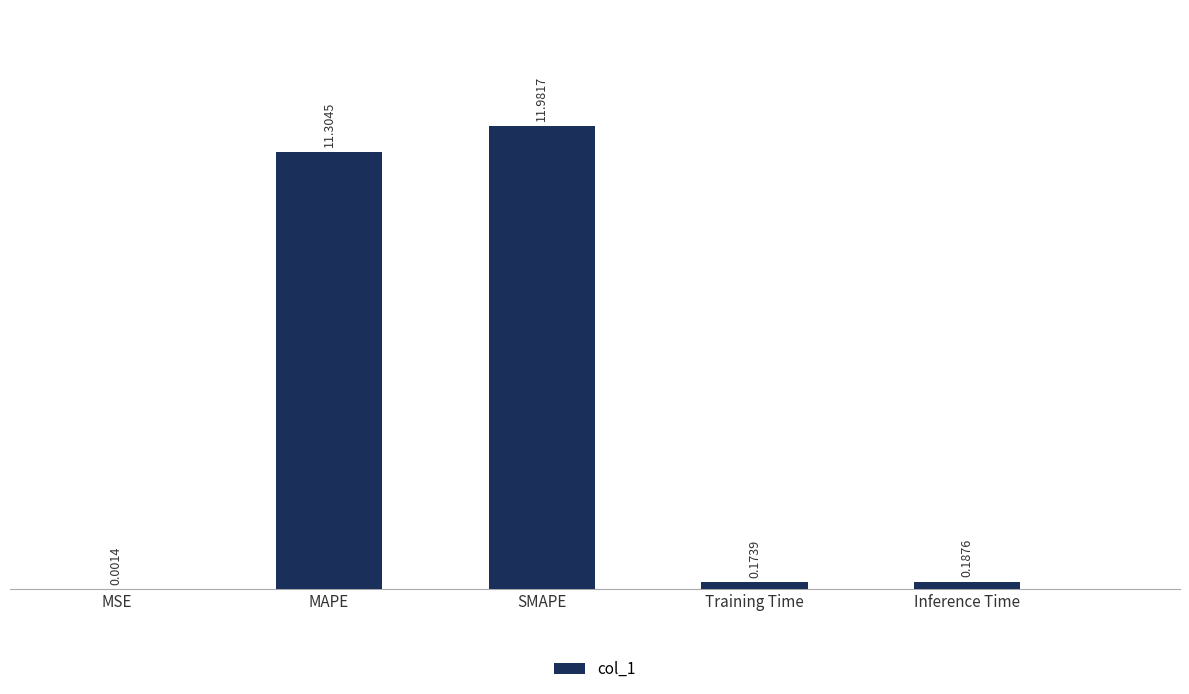

What is the average value?

4.7